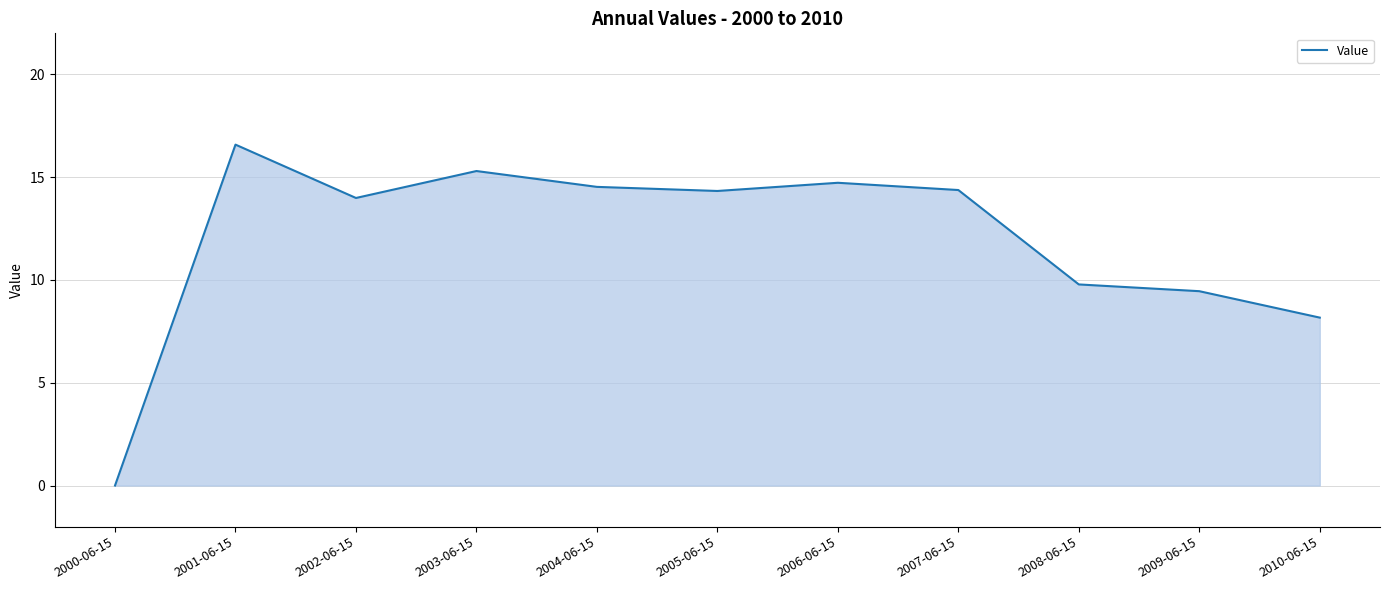

Where is the data nearest to the value 8?

2010-06-15